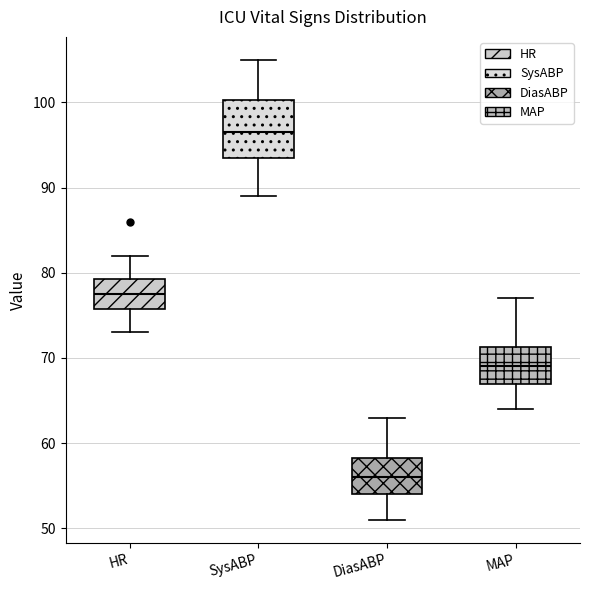

Reading left to right, read every box against the y-axis: the position of its median line, the range the box covers, and the ends of its whiskers. The values are not printed on the chart, so give them approximately, as read against the axis.

HR: median 78, box 76 to 79, whiskers 73 to 82
SysABP: median 97, box 94 to 100, whiskers 89 to 105
DiasABP: median 56, box 54 to 58, whiskers 51 to 63
MAP: median 69, box 67 to 71, whiskers 64 to 77